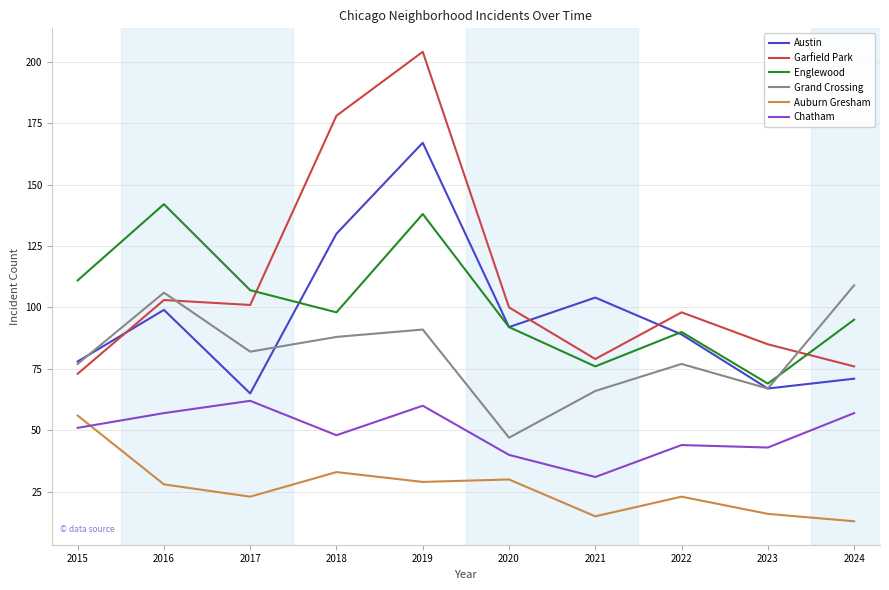

Is it true that Auburn Gresham equals 23 at 2021?

False